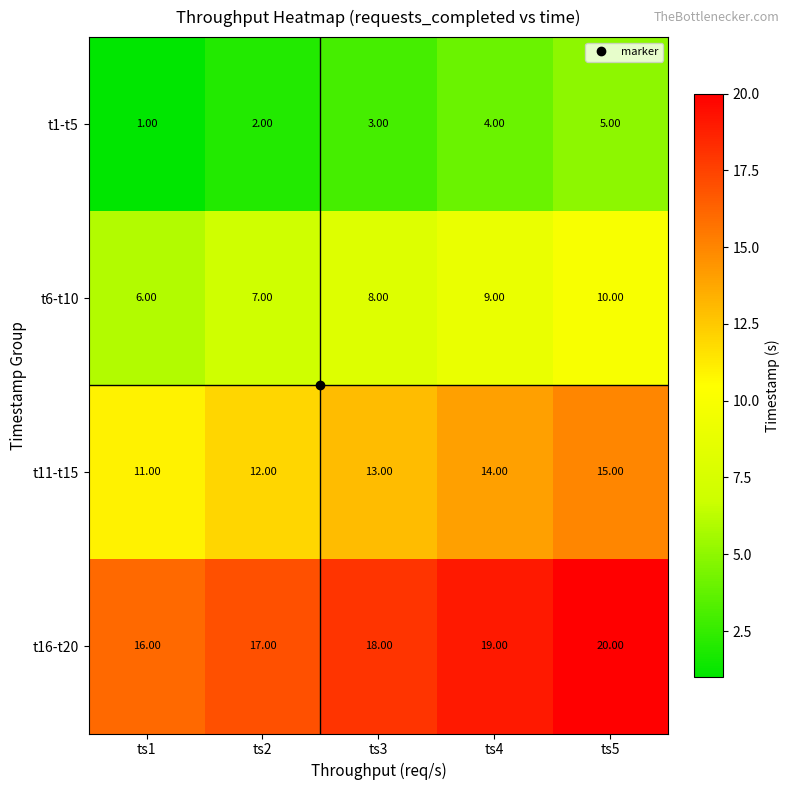

What is the spread (max minus min) of values at ts2?

15